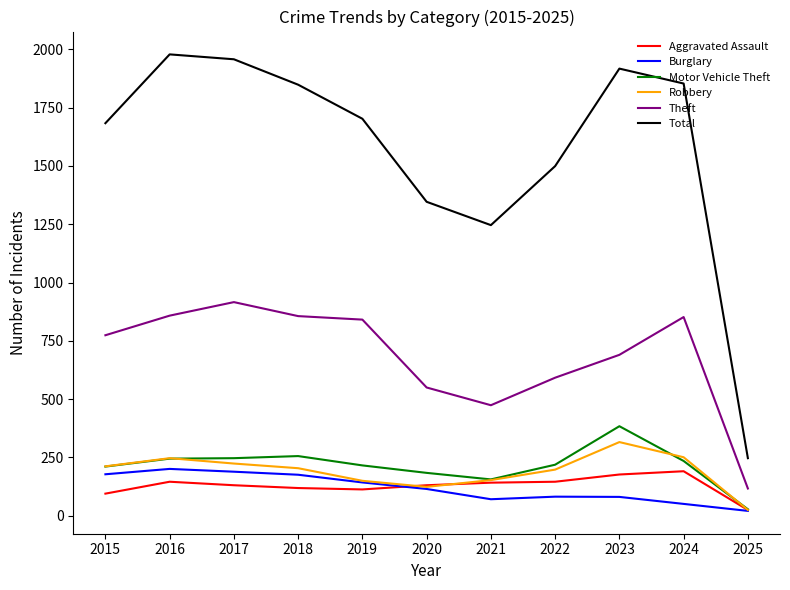

Does the chart have visible grid lines?

No